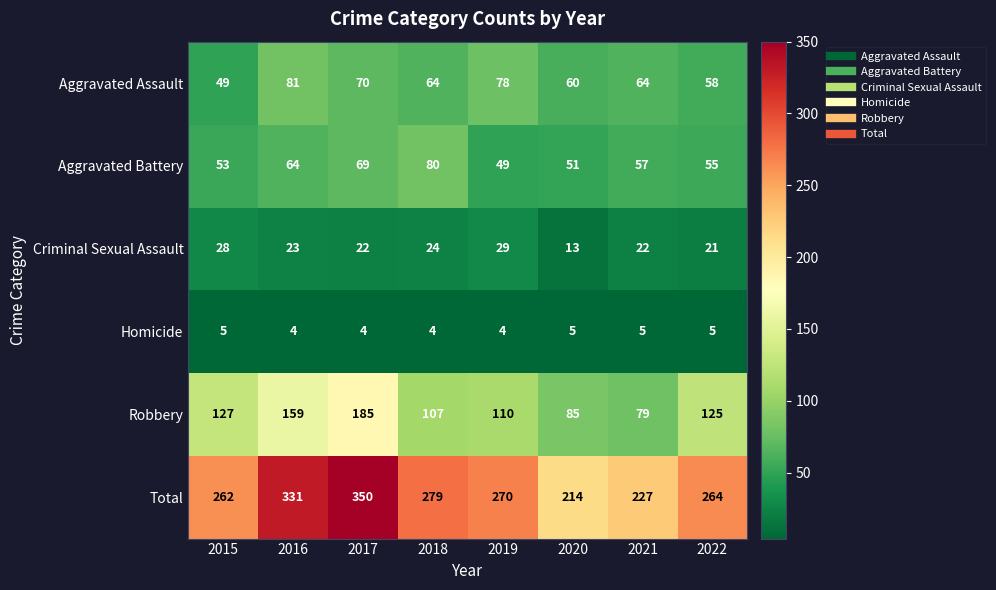

At which category is the sum across all series the highest?

2017